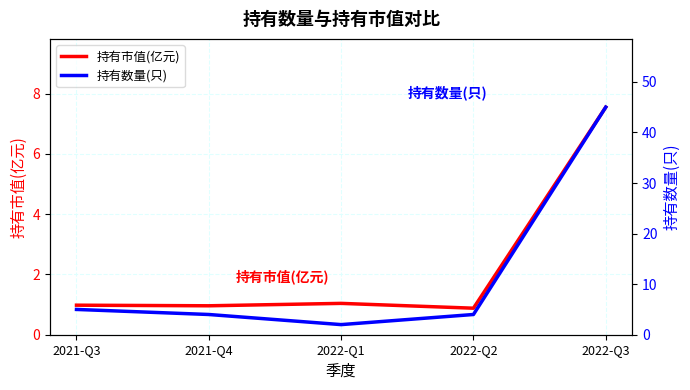

What position from the right is 2021-Q4?

4